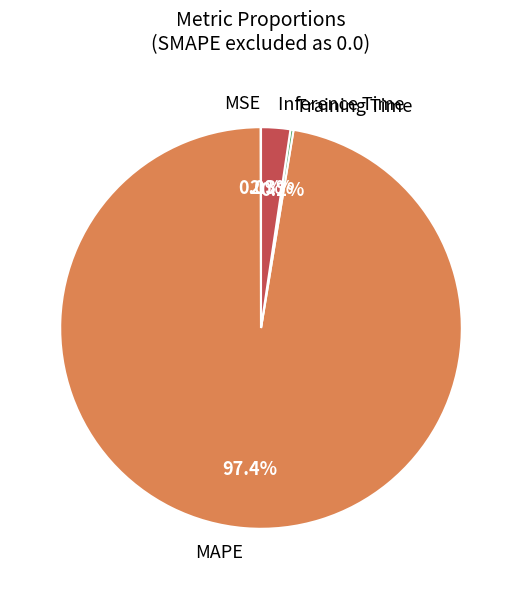

Which category has the biggest portion of the pie?

MAPE